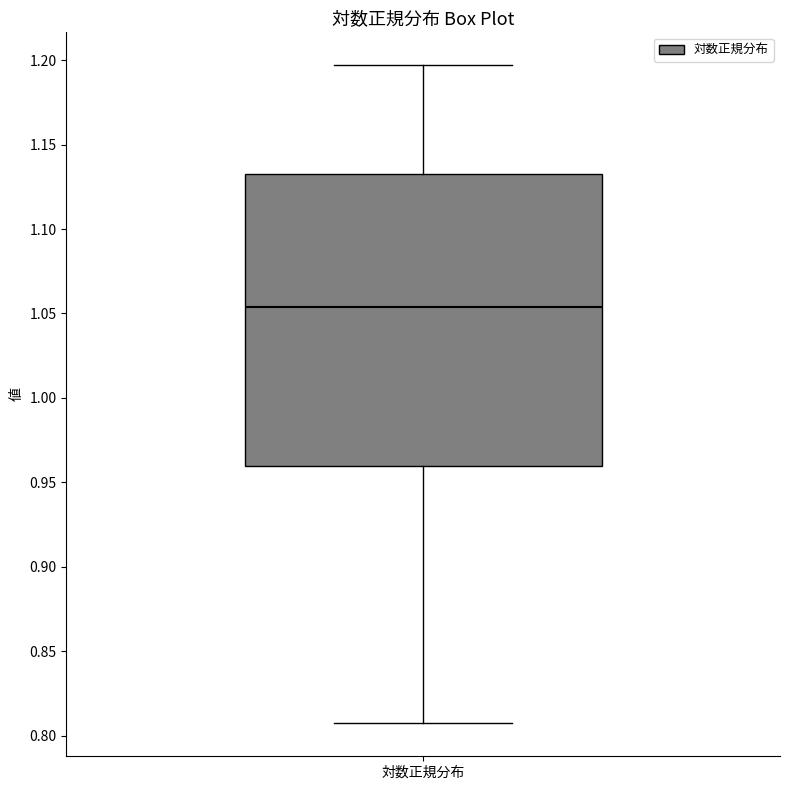

Read this box plot against the y-axis: the position of the median line, the range covered by the box, and the ends of both whiskers. The values are not printed on the chart, so give them approximately, as read against the axis.

median 1.055, box 0.960 to 1.130, whiskers 0.805 to 1.195